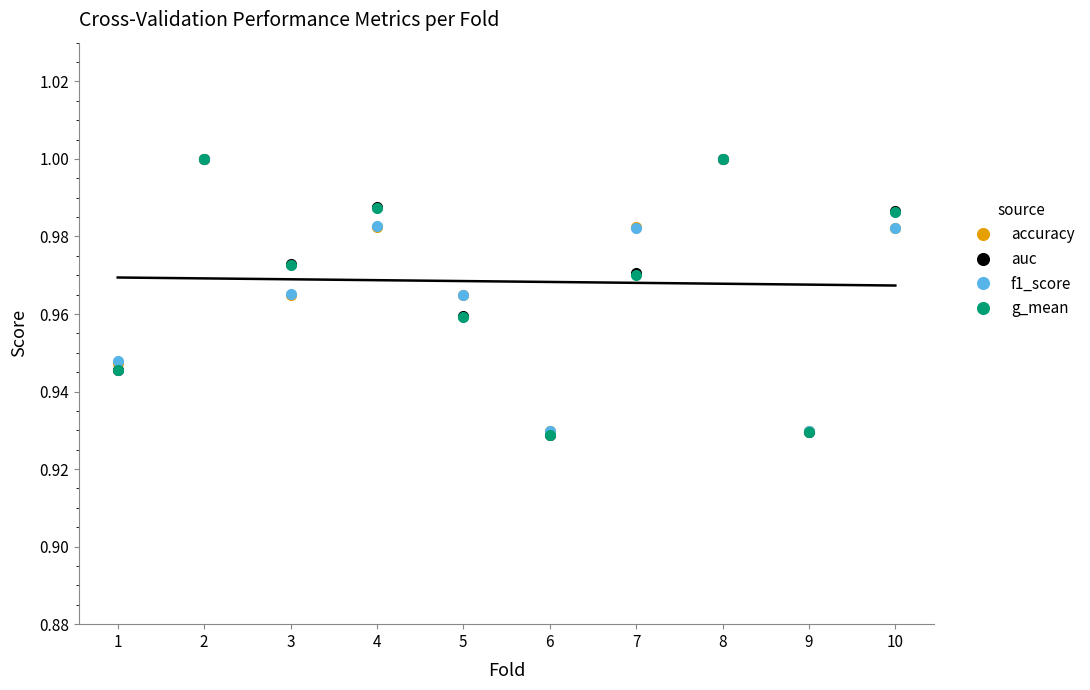

What is the sum of all accuracy values?

9.7